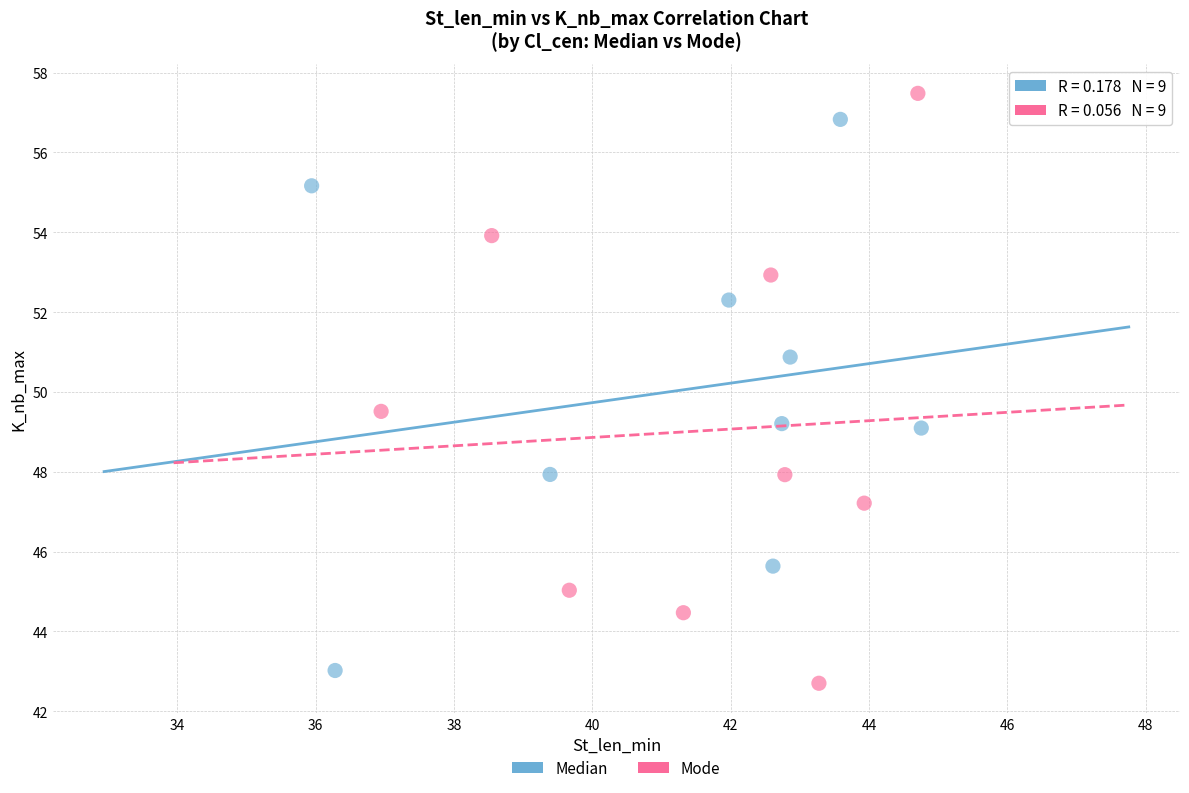

Which series reaches the maximum Y coordinate?

Mode